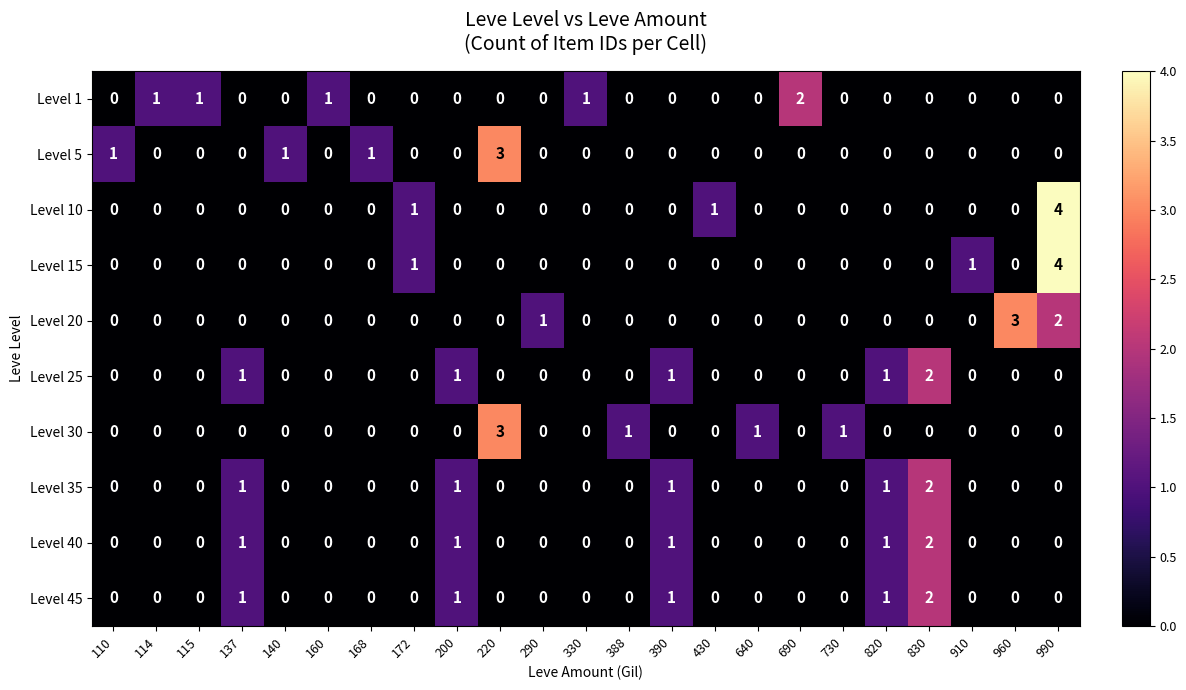

True or false: Level 40 has a value of 1 at 690.

False